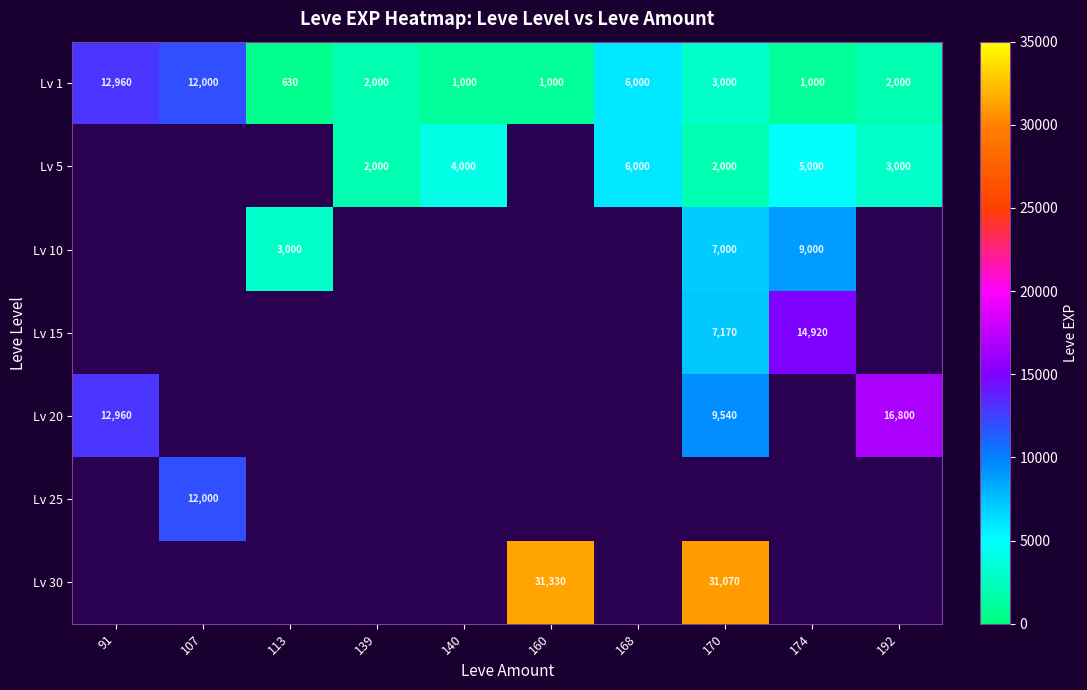

At which label does Lv 1 reach its peak?

91